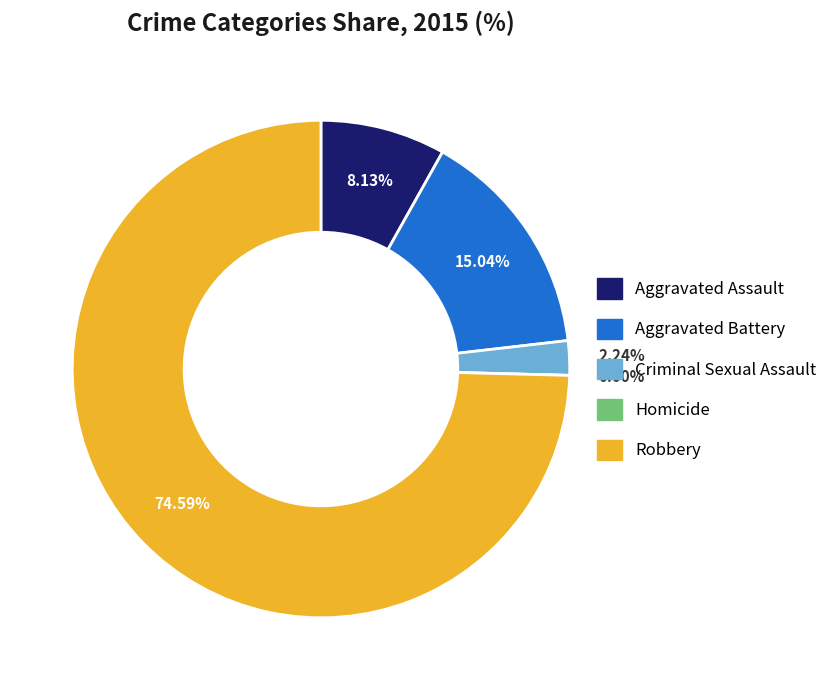

How many segments does this pie chart have?

5